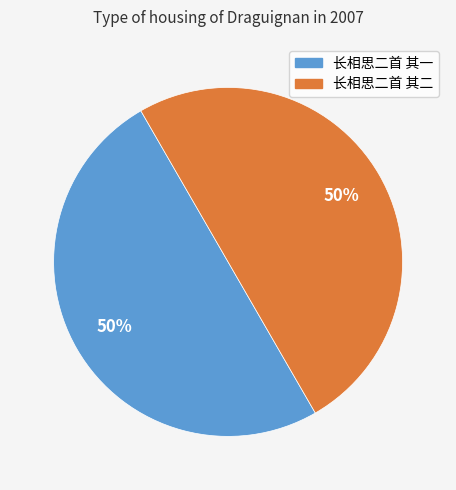

What percentage is the 长相思二首 其一 slice, to the nearest percent?

50%